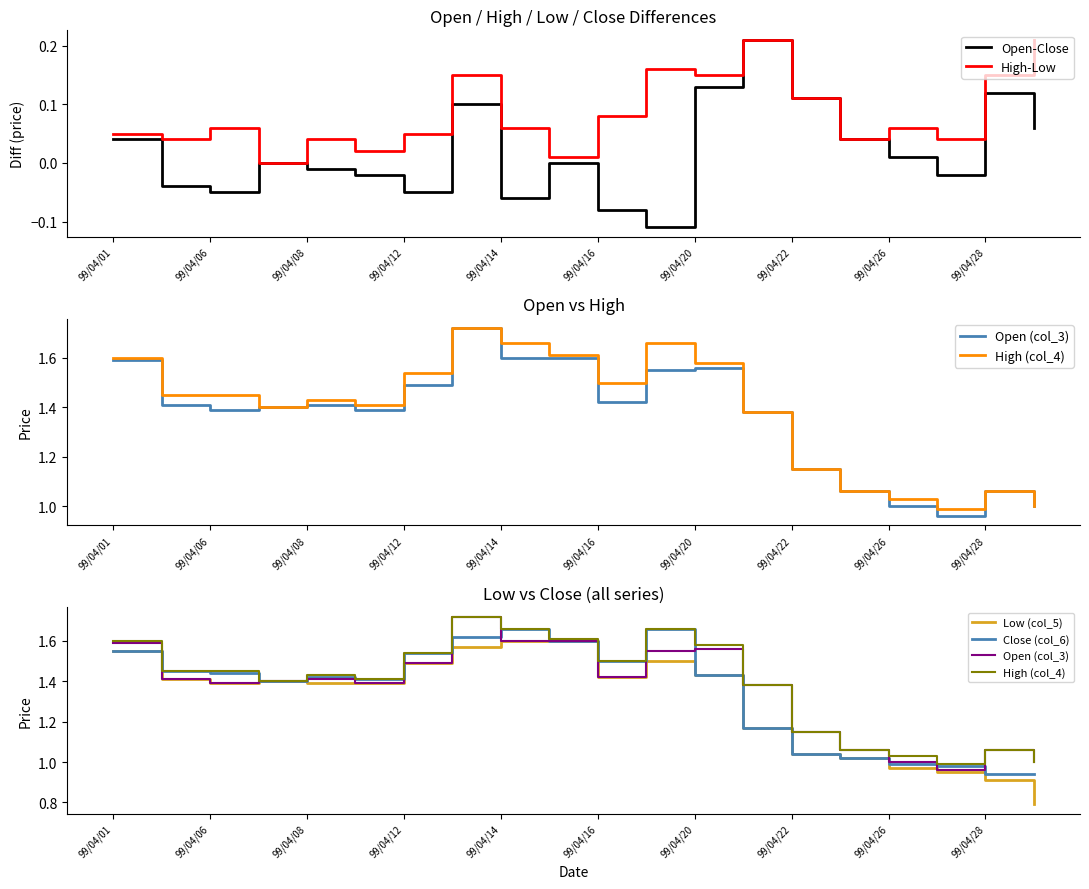

How many values in the Close (col_6) series are below 1?

4